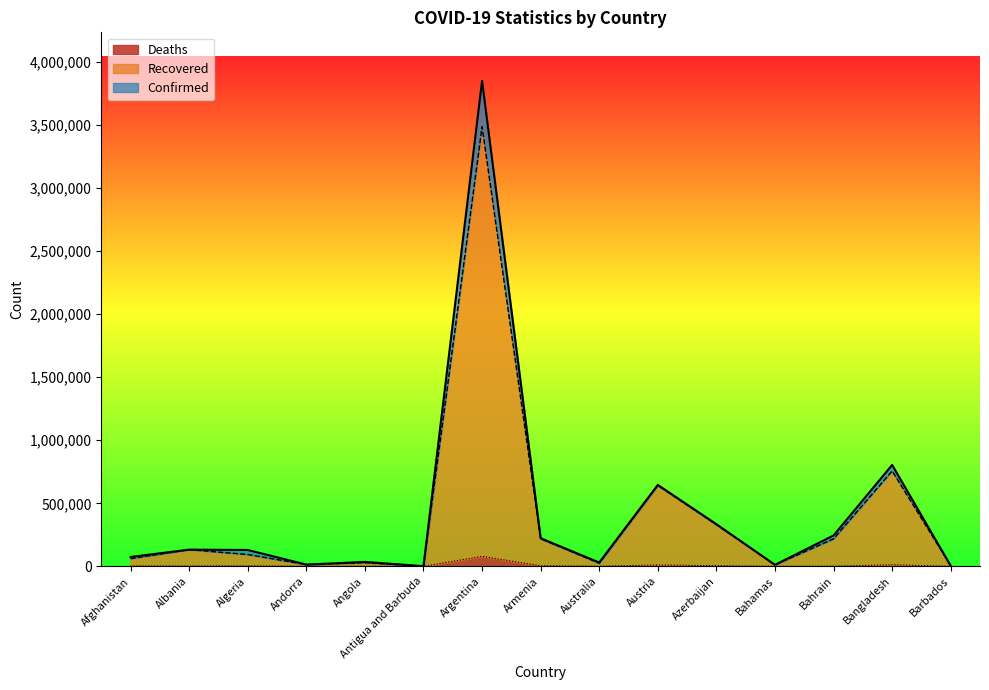

True or false: Confirmed and Deaths cross at least once.

False